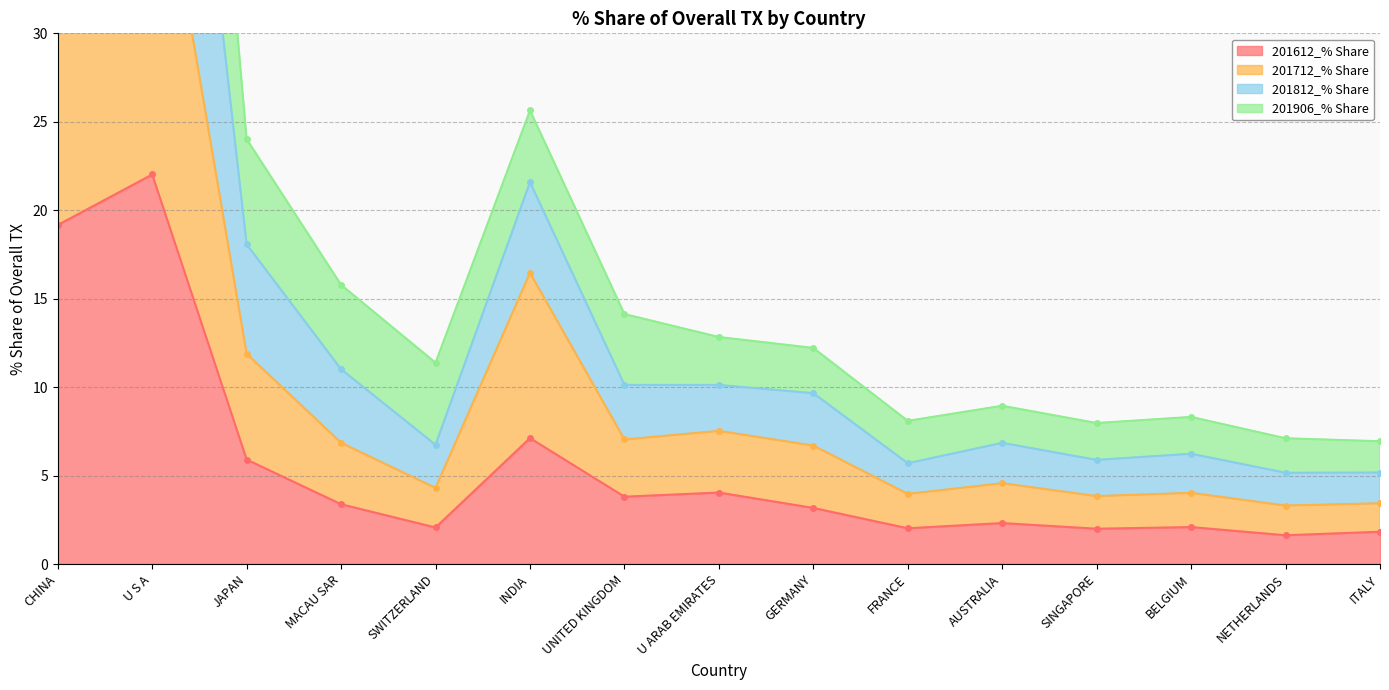

The 201612_% Share series shows 2.0 at SINGAPORE. True or false?

True